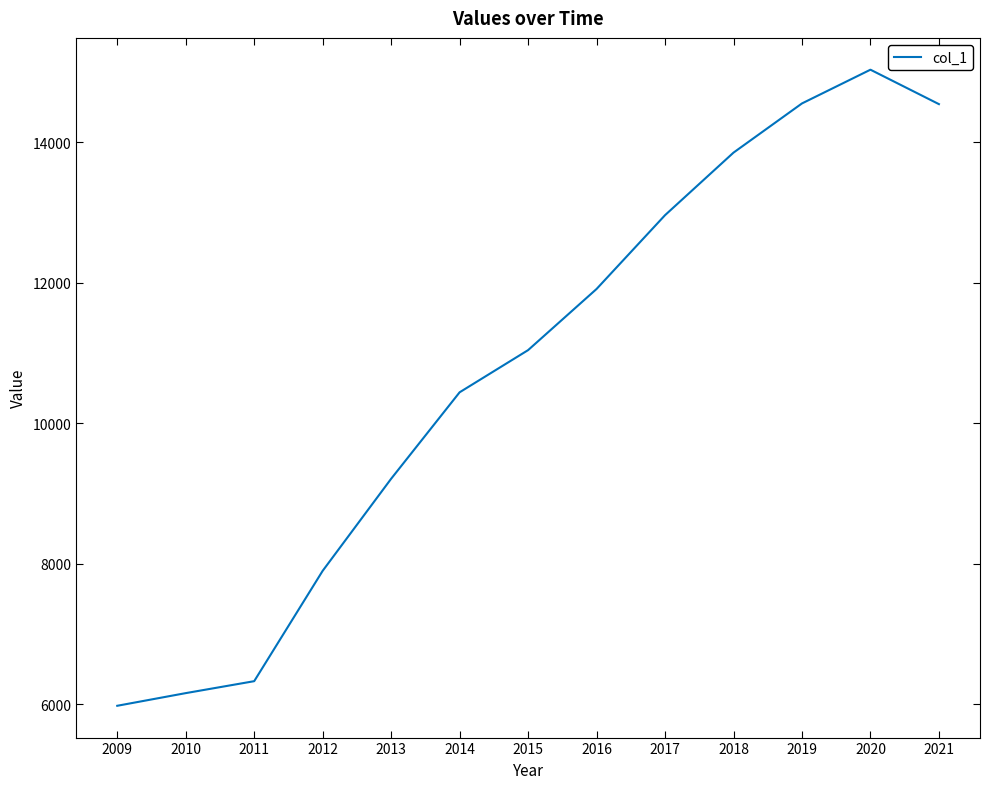

The chart shows a value of 8639 at 2017. True or false?

False